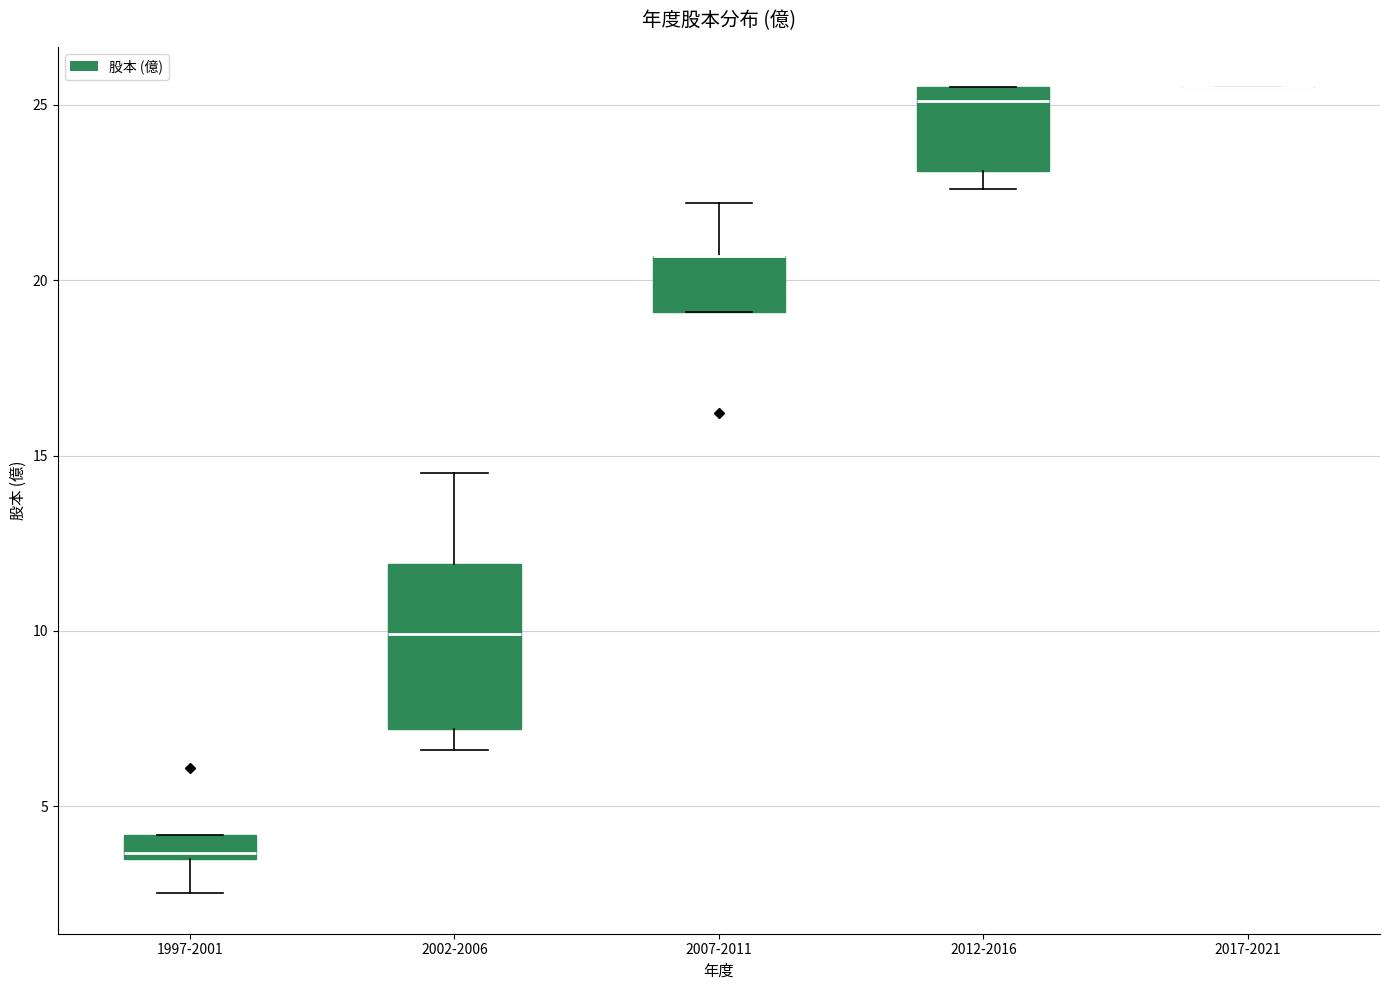

Comparing the boxes themselves (not the whiskers), which one is the tallest?

2002-2006